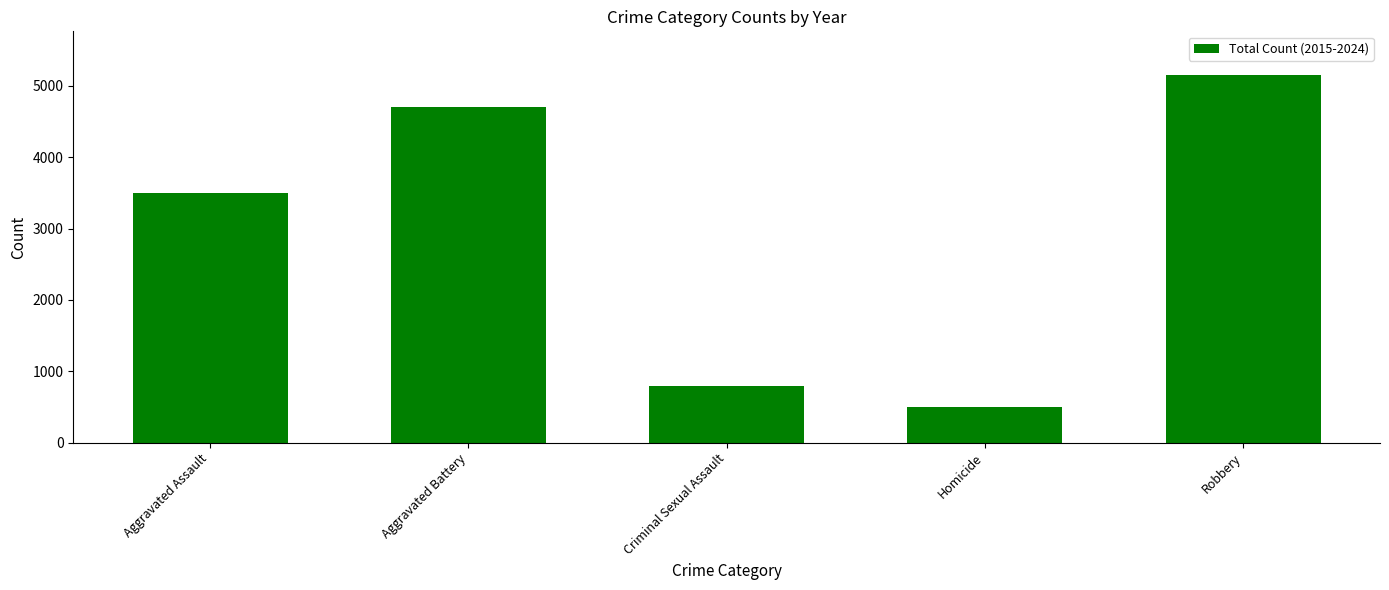

What is the average value?

2927